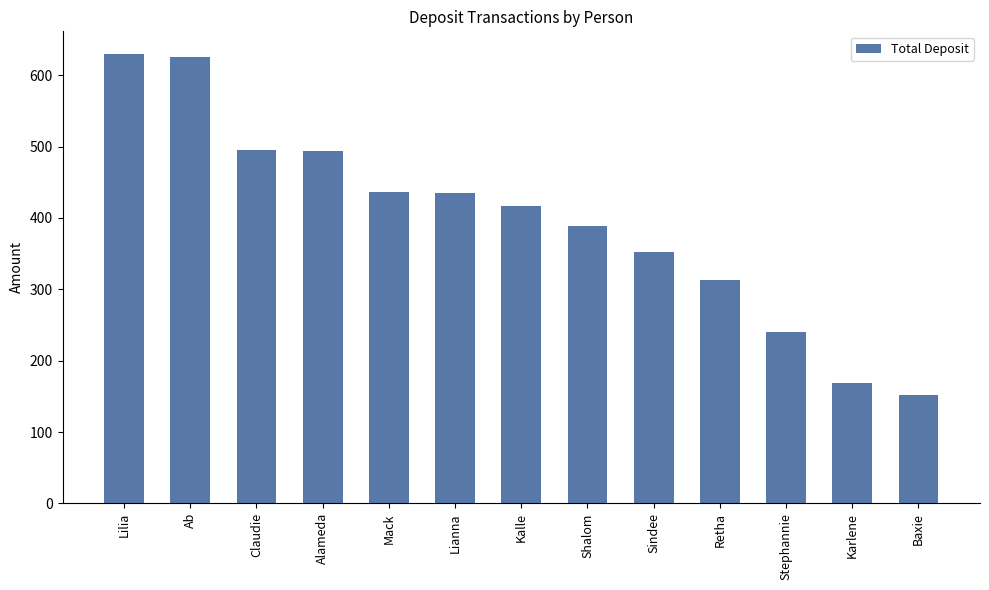

Where is the data nearest to the value 391?

Shalom